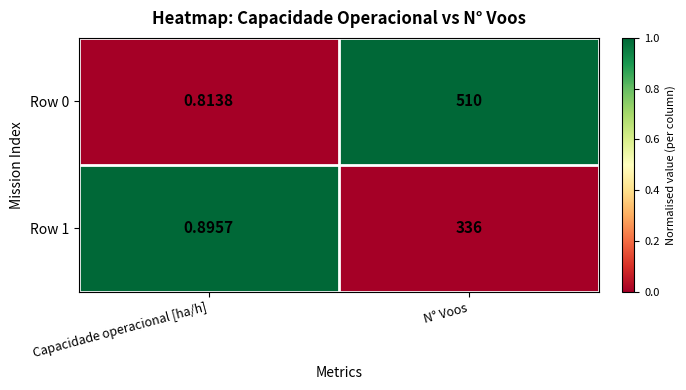

At which category is the sum across all series the highest?

N° Voos